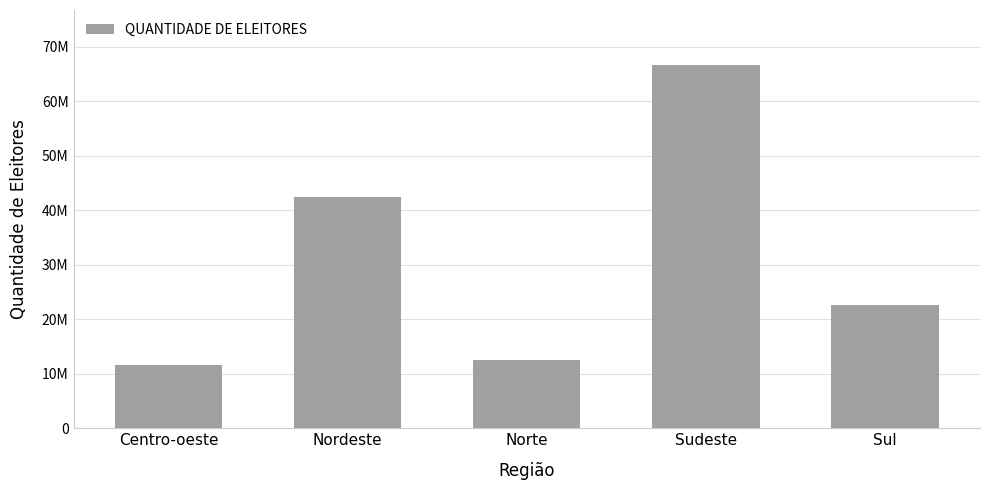

Reading left to right, extract all data points from this chart.

11539323	42390976	12560410	66707465	22558759